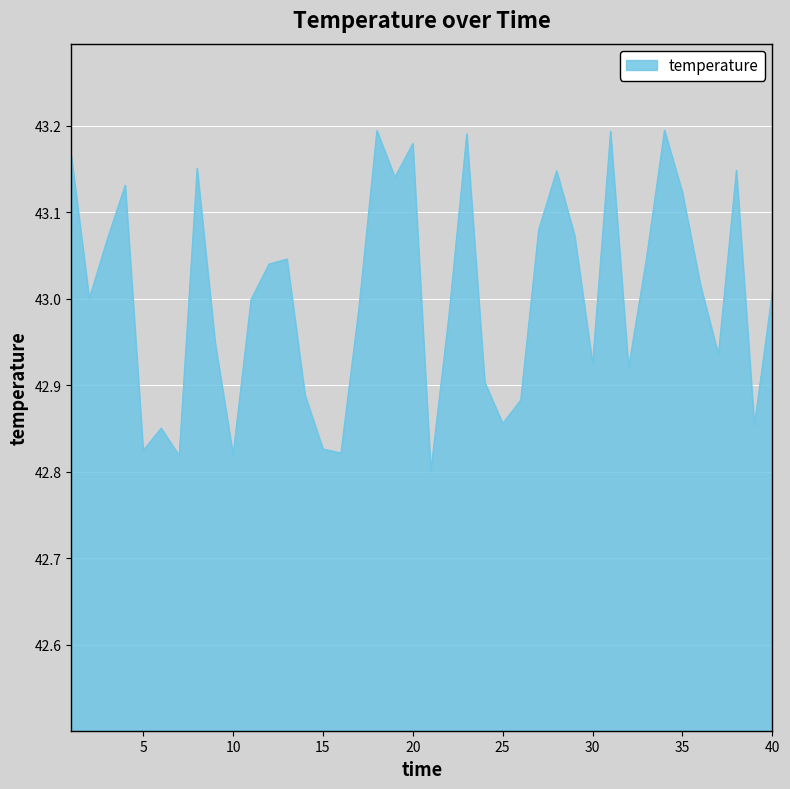

What is the difference between the maximum and minimum values?

0.4